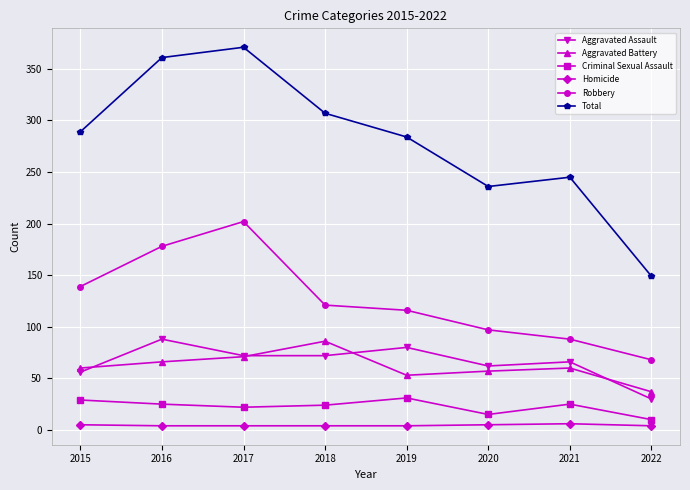

Where is Total nearest to the value 260?

2021